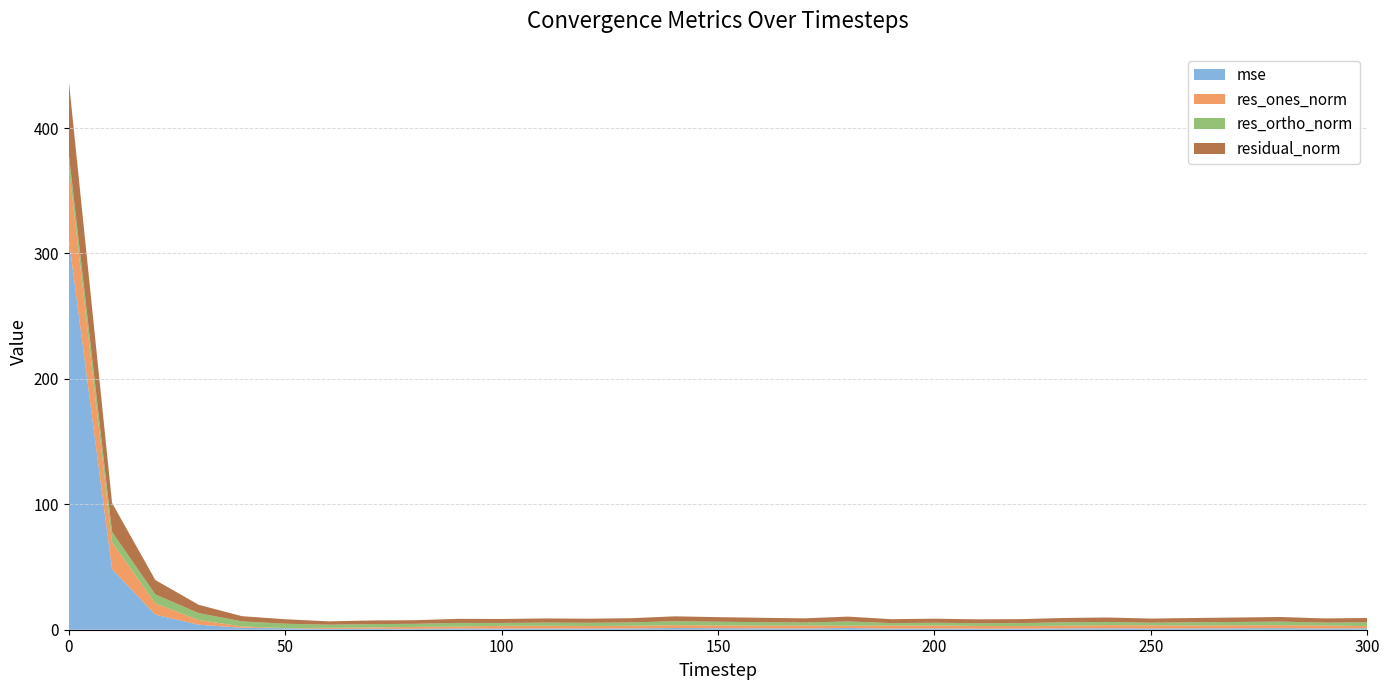

Reading left to right, list all the values displayed in this chart.

mse: 0=311.6	10=48.3	20=12.0	30=4.0	40=1.6	50=1.2	60=0.6	70=0.8	80=0.8	90=1.0	100=0.9	110=1.0	120=1.0	130=1.0	140=1.4	150=1.2	160=1.1	170=1.0	180=1.4	190=0.9	200=1.0	210=0.9	220=0.9	230=1.1	240=1.2	250=1.0	260=1.1	270=1.2	280=1.2	290=1.0	300=1.1
res_ones_norm: 0=57.7	10=21.5	20=9.0	30=3.8	40=1.1	50=0.1	60=0.9	70=1.1	80=1.5	90=1.6	100=2.2	110=2.1	120=2.0	130=2.1	140=2.2	150=2.2	160=2.1	170=2.3	180=1.8	190=2.5	200=2.5	210=2.1	220=2.0	230=2.1	240=2.5	250=2.5	260=2.3	270=2.4	280=2.4	290=2.4	300=1.7
res_ortho_norm: 0=10.2	10=8.3	20=7.1	30=5.5	40=4.0	50=3.6	60=2.5	70=2.7	80=2.5	90=2.8	100=2.3	110=2.5	120=2.6	130=2.7	140=3.2	150=2.9	160=2.8	170=2.4	180=3.4	190=1.9	200=2.1	210=2.2	220=2.4	230=2.7	240=2.5	250=2.1	260=2.5	270=2.6	280=2.8	290=2.3	300=3.0
residual_norm: 0=58.5	10=23.0	20=11.5	30=6.6	40=4.1	50=3.6	60=2.7	70=2.9	80=2.9	90=3.3	100=3.2	110=3.3	120=3.2	130=3.4	140=3.9	150=3.7	160=3.5	170=3.3	180=3.9	190=3.1	200=3.2	210=3.1	220=3.1	230=3.4	240=3.6	250=3.3	260=3.4	270=3.6	280=3.7	290=3.3	300=3.5